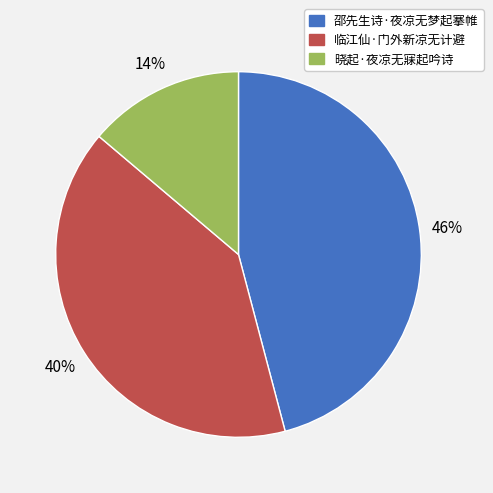

Do 临江仙·门外新凉无计避 and 晓起·夜凉无寐起吟诗 together represent more than half of the pie?

Yes